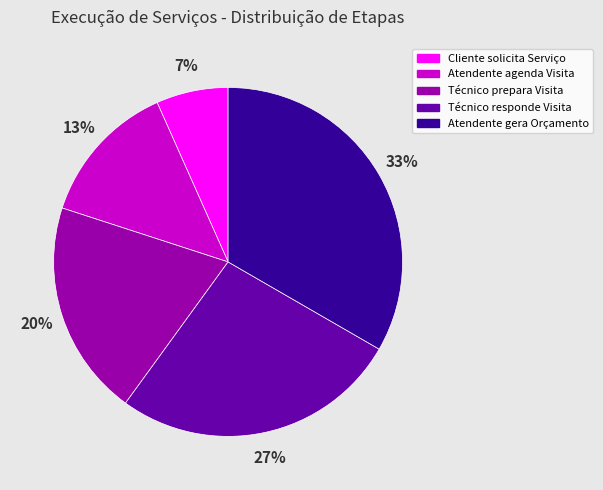

Is Técnico responde Visita the majority of the pie?

No